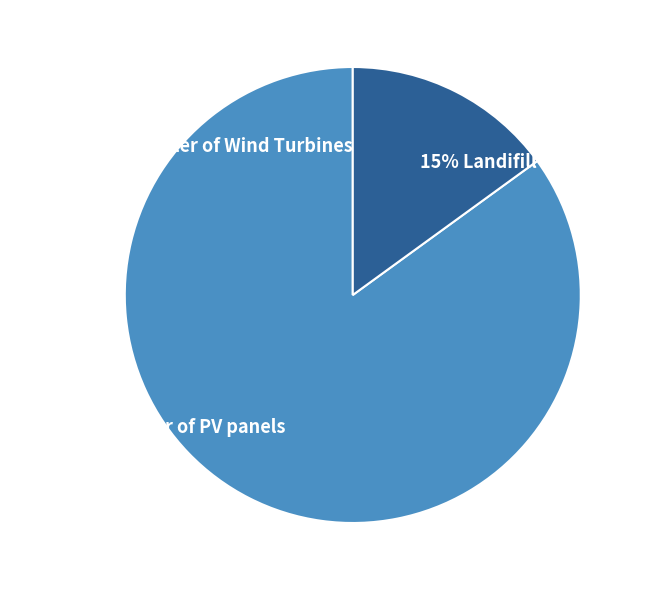

Does any single category account for the majority?

Yes